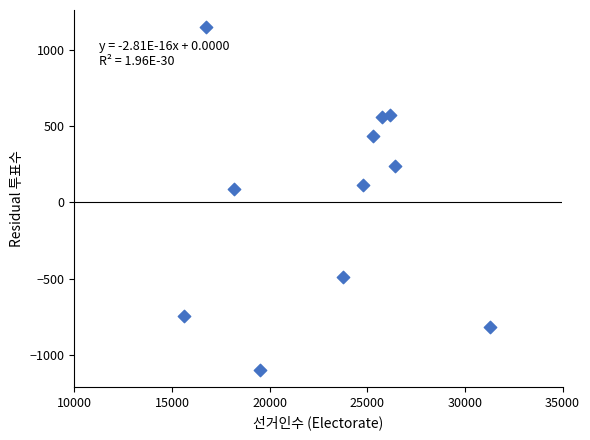

What Y value in the scatter plot is closest to 25?

86.0